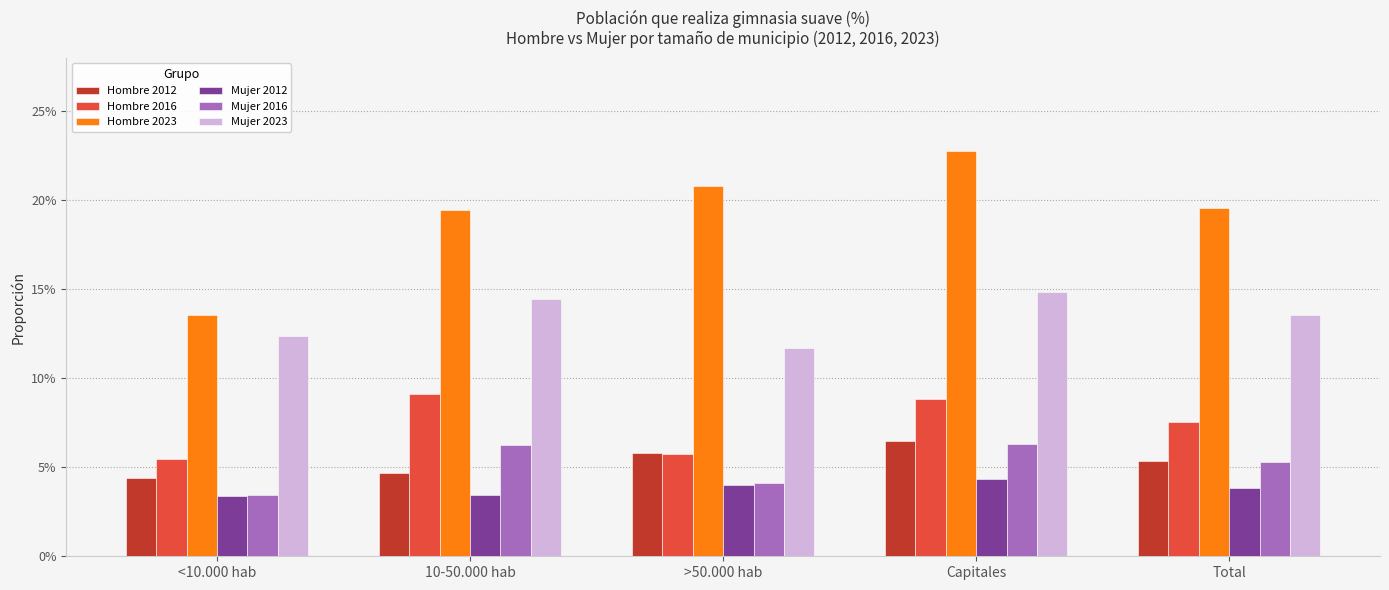

At which category does the chart reach its peak across all series?

Capitales